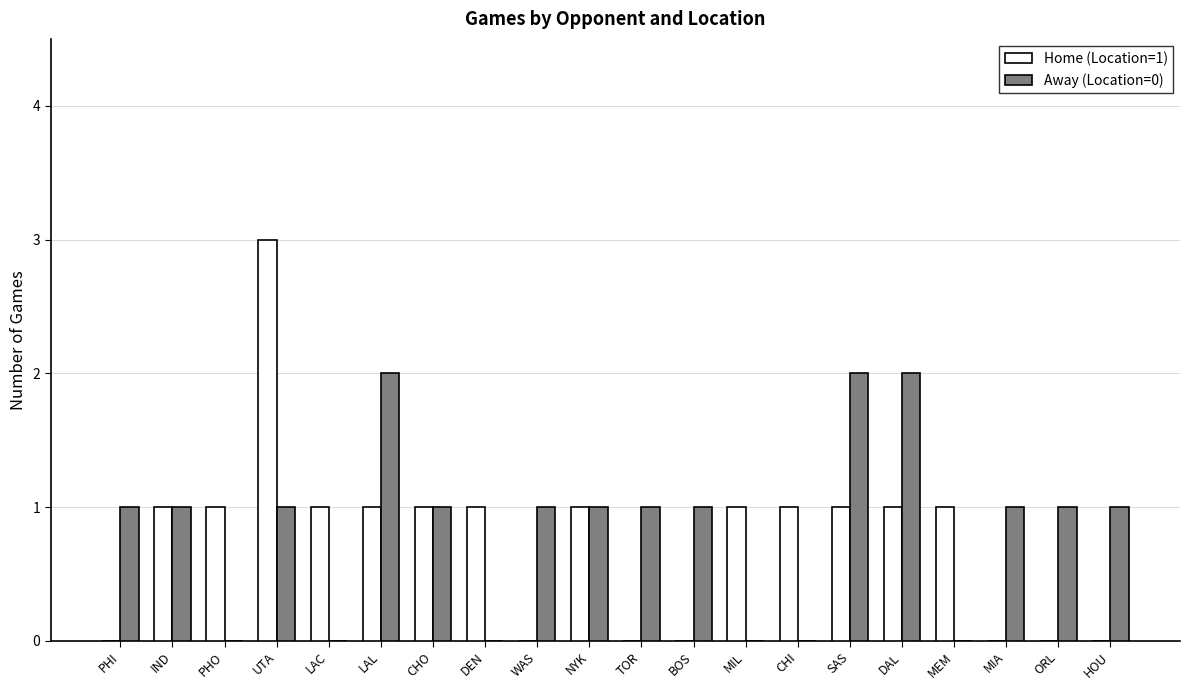

Which series has the widest spread of values?

Home (Location=1)